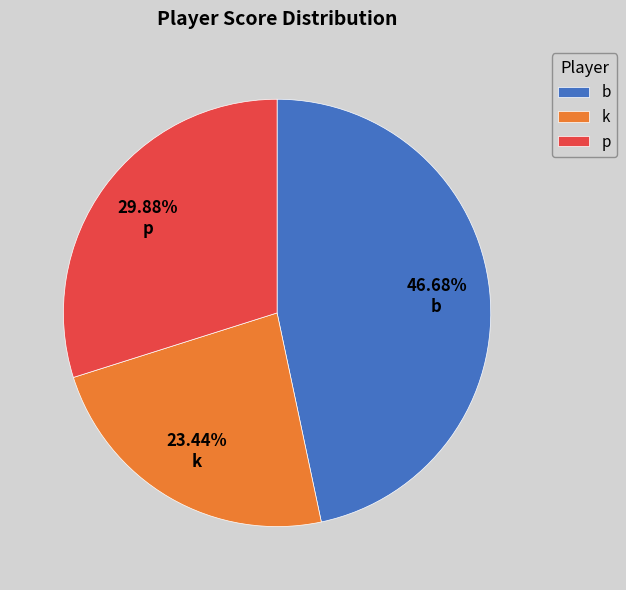

Do k and b together represent more than half of the pie?

Yes